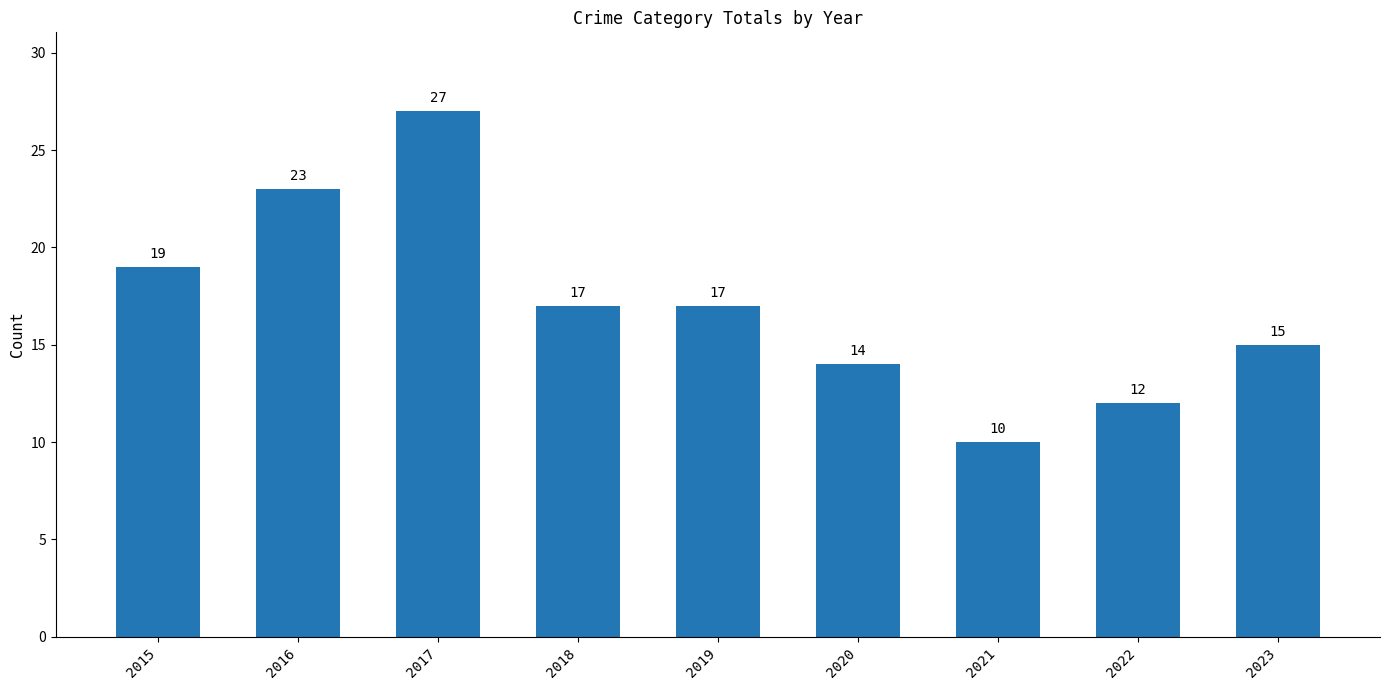

What is the sum of all values?

154